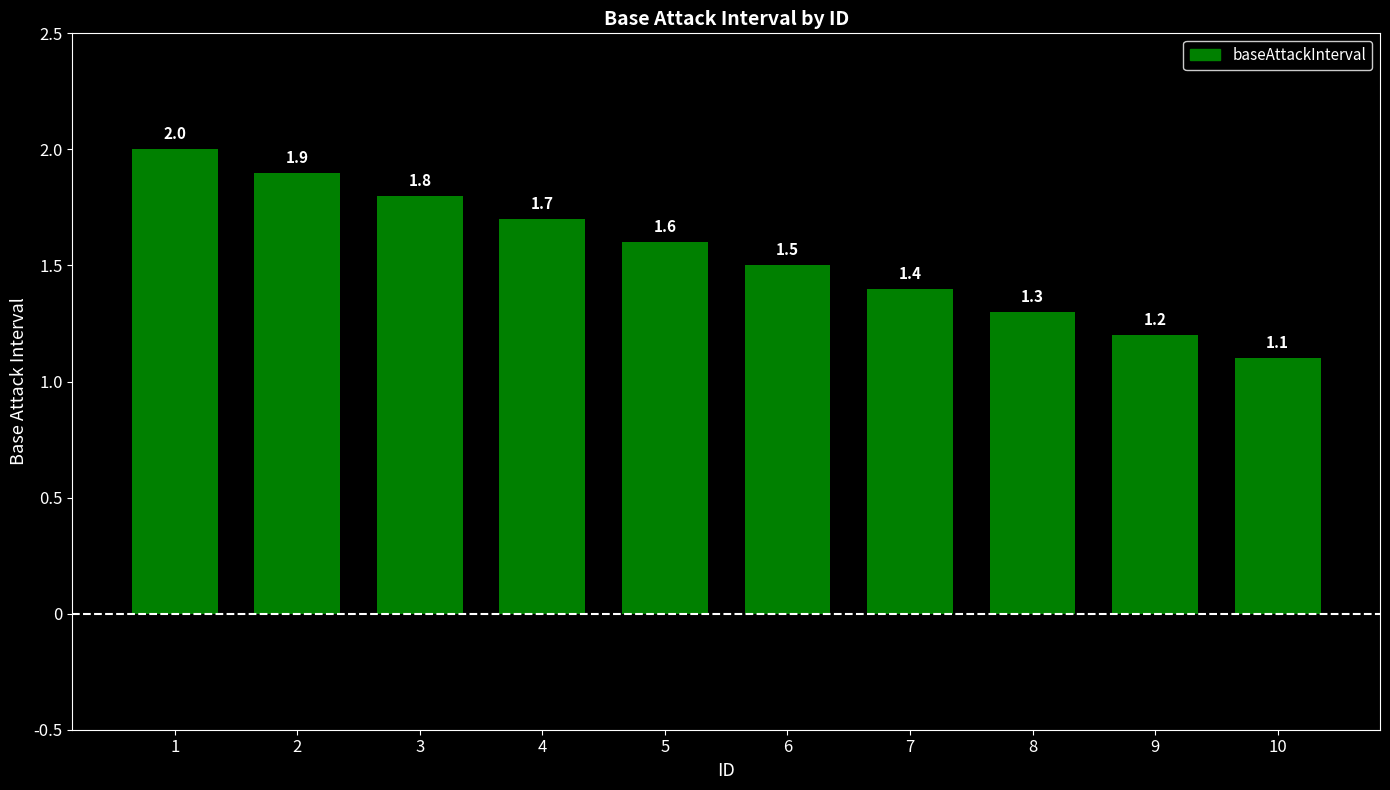

Count the number of data series in this chart.

1